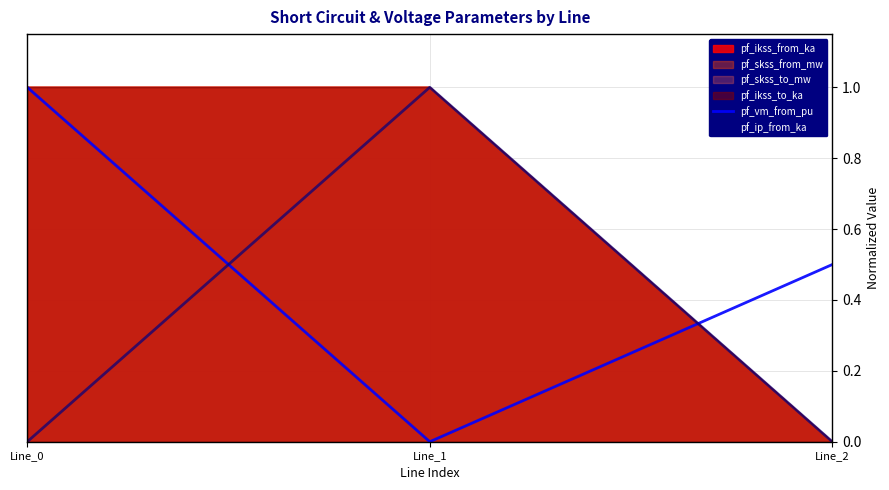

How many lines are shown in the chart?

2